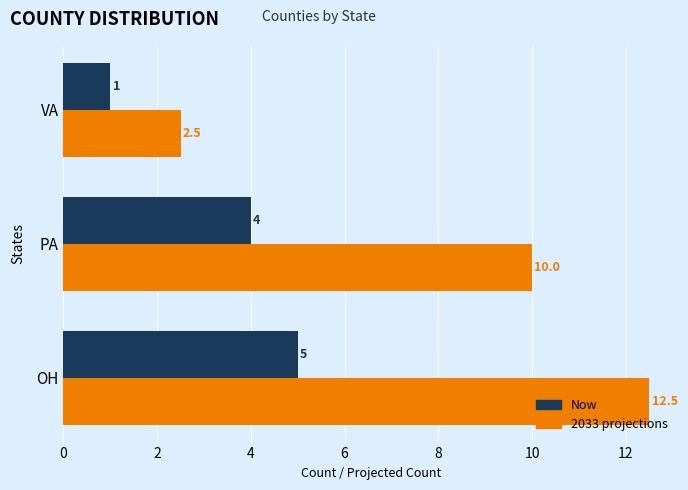

What is the highest value of the 2033 projections series?

12.5